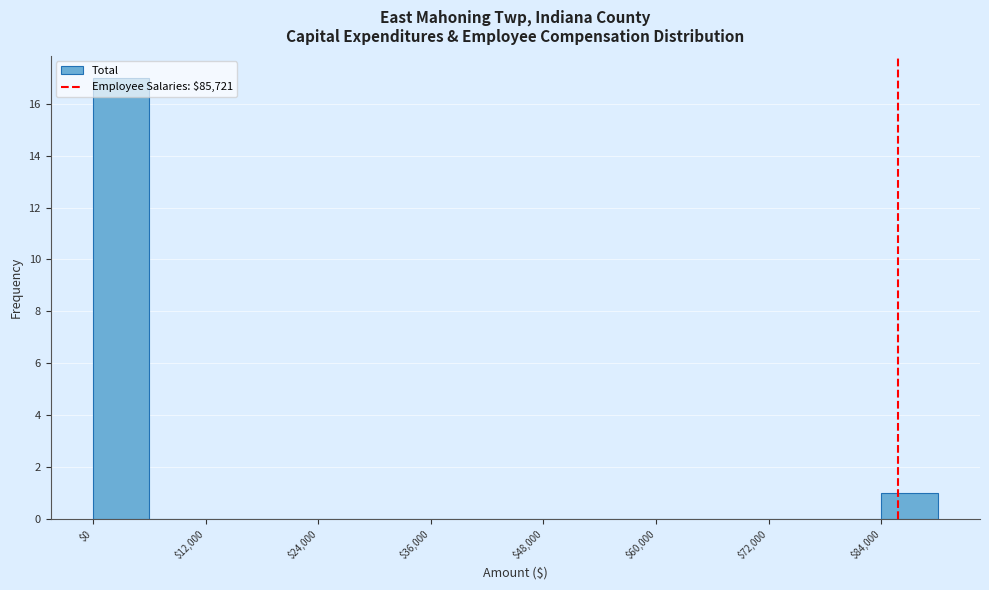

Around what value on the x-axis is the tallest bar? Give the approximate position of its centre, as read against the axis.

4000